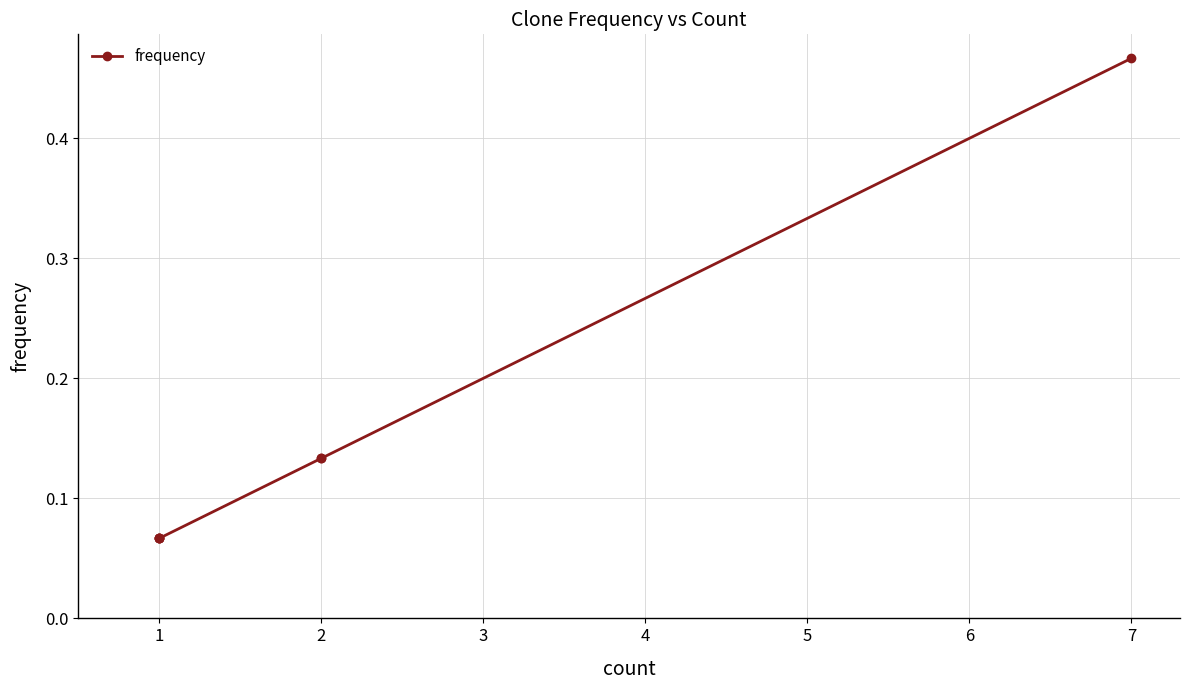

What is the greatest value displayed?

0.5